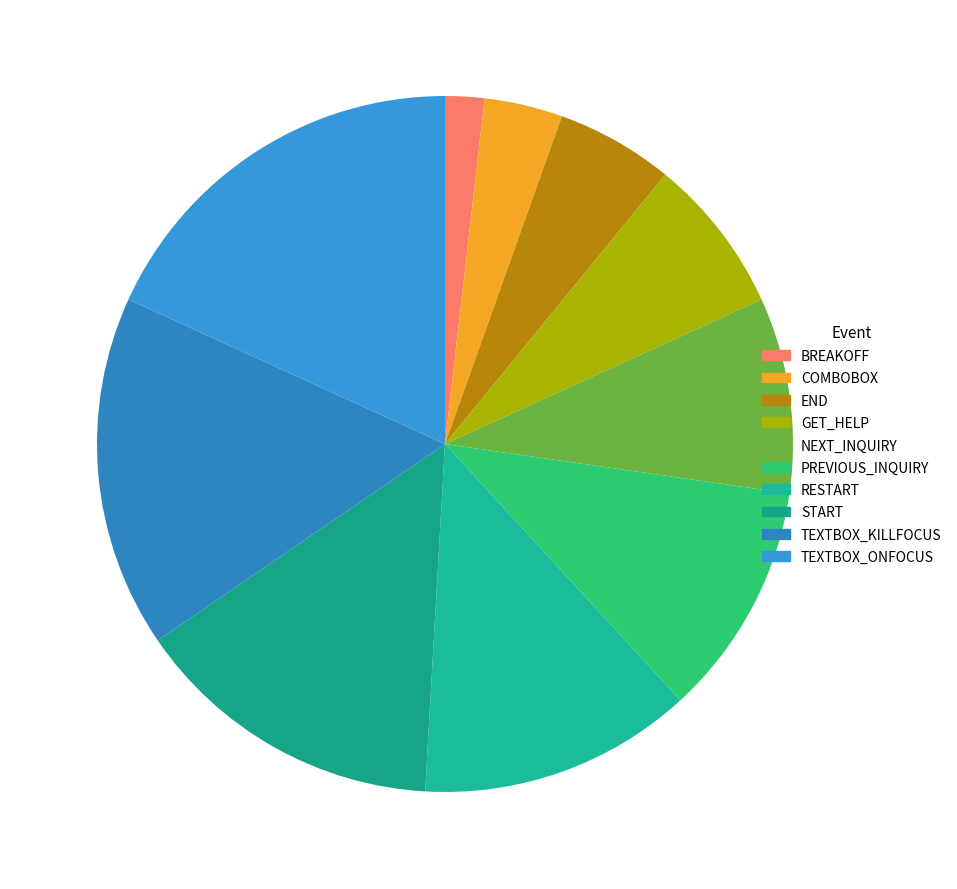

To the nearest percent, what percentage of the pie is TEXTBOX_ONFOCUS?

18%